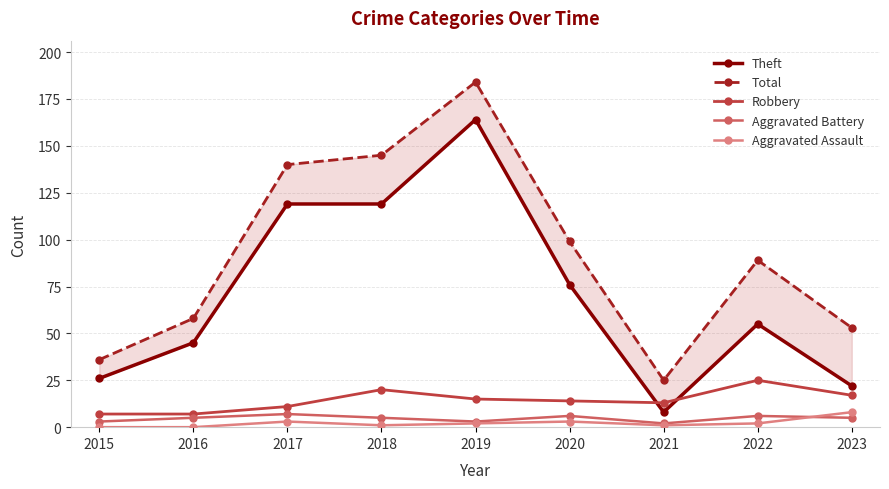

Between 2018 and 2016, which is larger?

2018